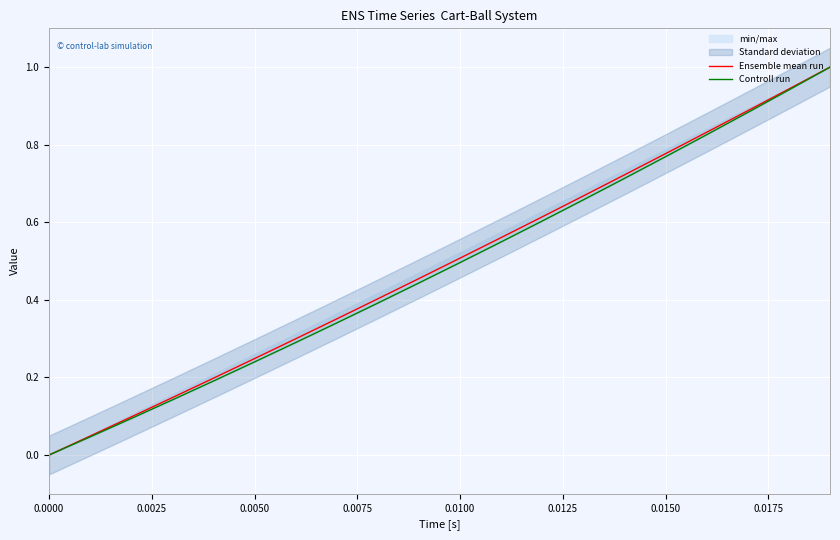

What is the sum of all Controll run values?

9.6